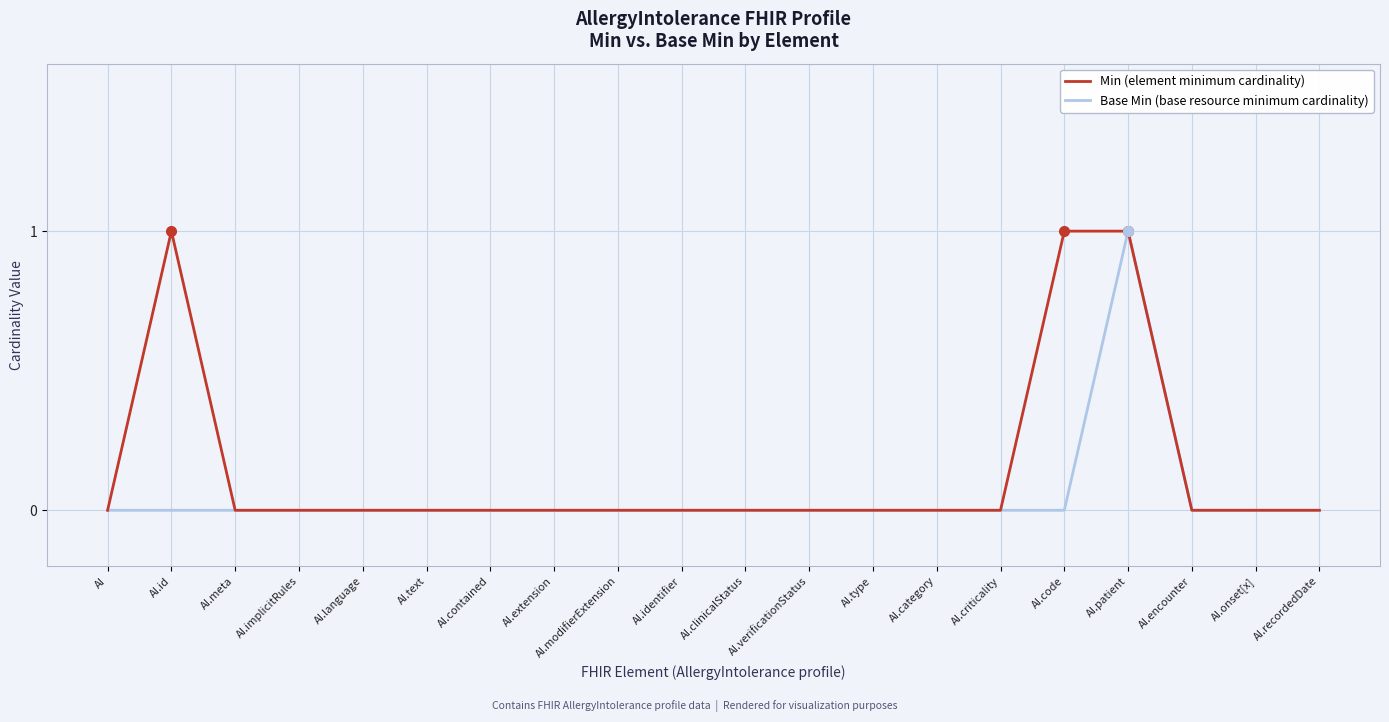

What position from the left is AI.clinicalStatus?

11